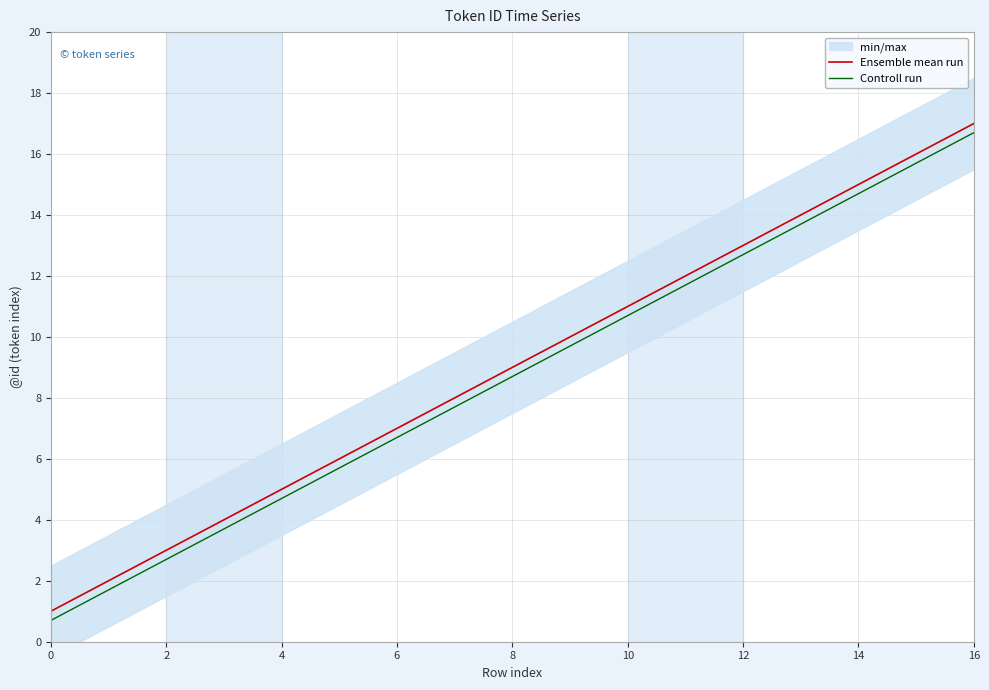

How many lines are shown in the chart?

2